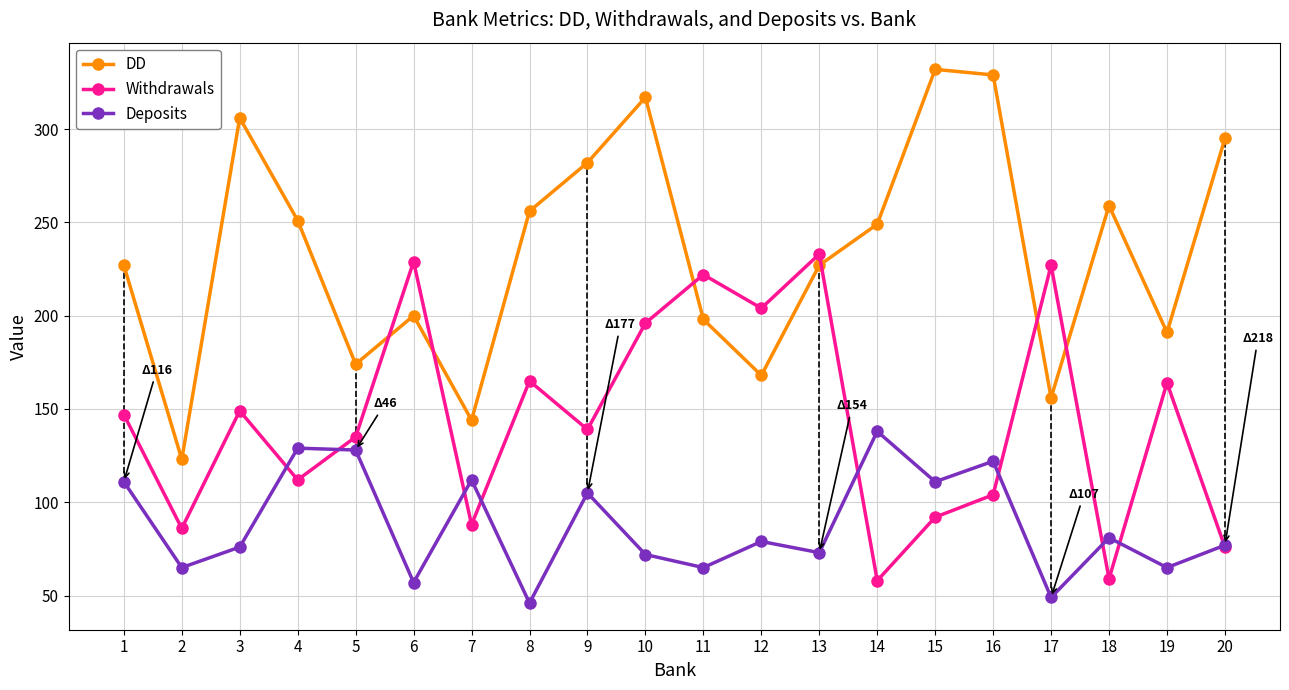

Rank the series by their average value, from lowest to highest.

Deposits, Withdrawals, DD